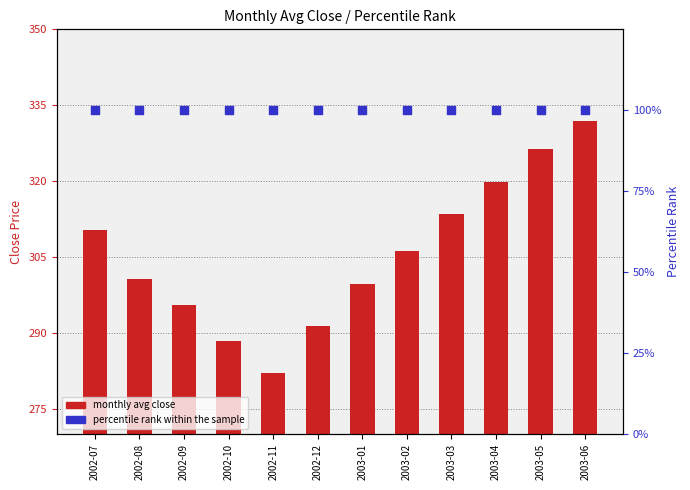

What is the total value across all series at 2002-07?

410.3